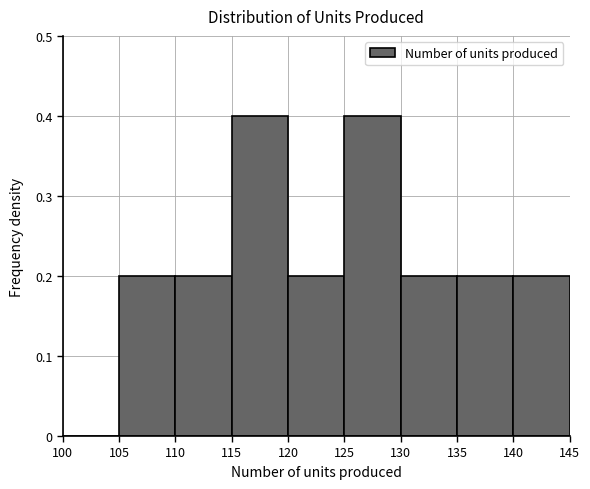

Reading left to right, transcribe this chart: for each bar, give the range it covers on the x-axis and its height. The values are not printed on the chart, so give them approximately, as read against the axis.

100 to 105: 0
105 to 110: 0.2
110 to 115: 0.2
115 to 120: 0.4
120 to 125: 0.2
125 to 130: 0.4
130 to 135: 0.2
135 to 140: 0.2
140 to 145: 0.2